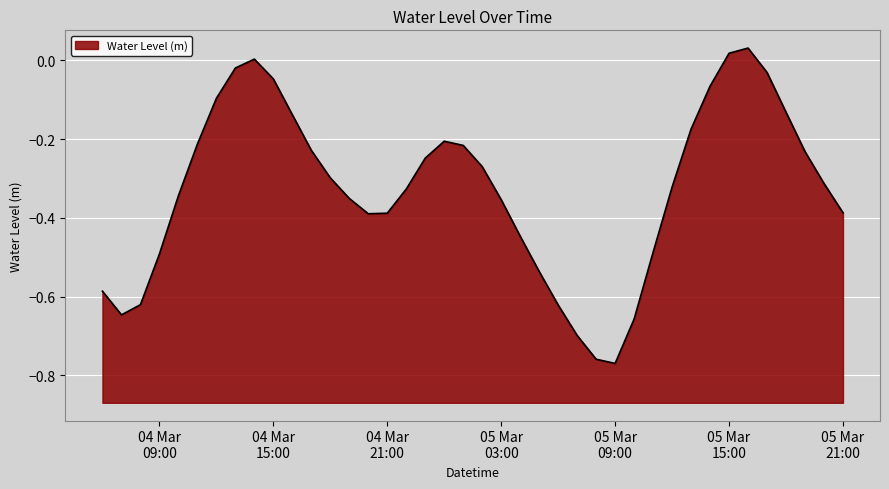

Which label corresponds to the largest value in the chart?

2024-03-05 16:00:00